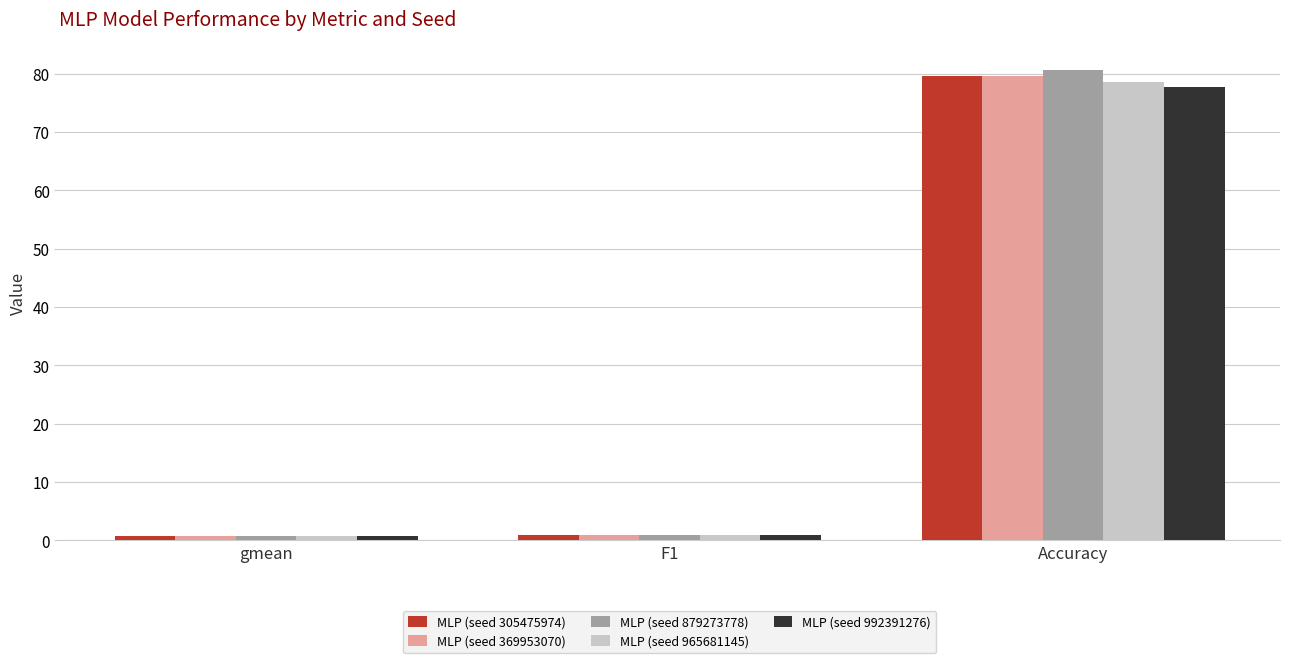

Is it true that MLP (seed 992391276) equals 77.7 at Accuracy?

True